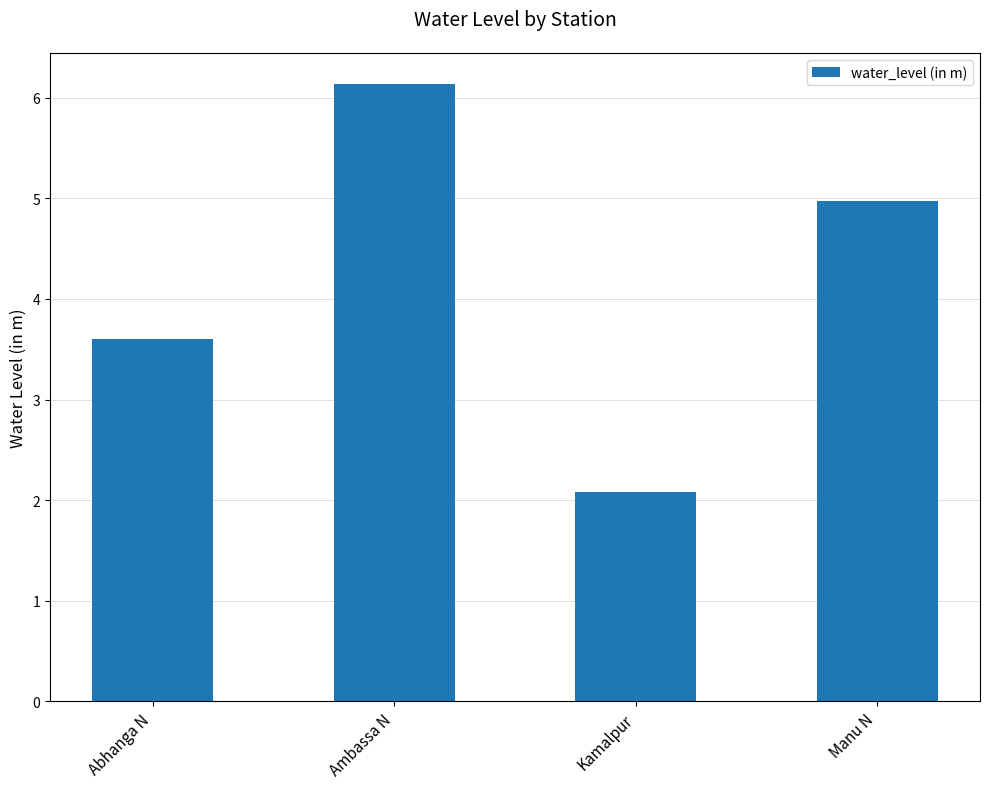

At which category does the chart reach its minimum across all series?

Kamalpur